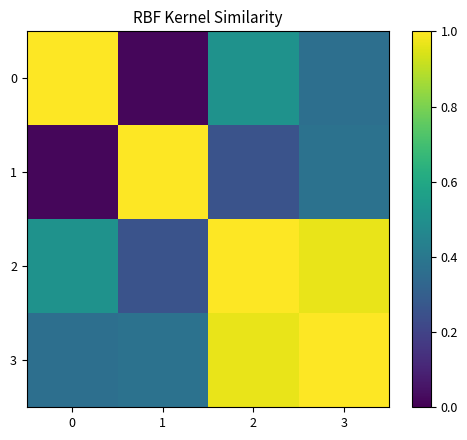

Reading right to left, extract all data points from this chart.

0: 3=0.4	2=0.5	1=0.0	0=1.0
1: 3=0.4	2=0.3	1=1.0	0=0.0
2: 3=1.0	2=1.0	1=0.3	0=0.5
3: 3=1.0	2=1.0	1=0.4	0=0.4